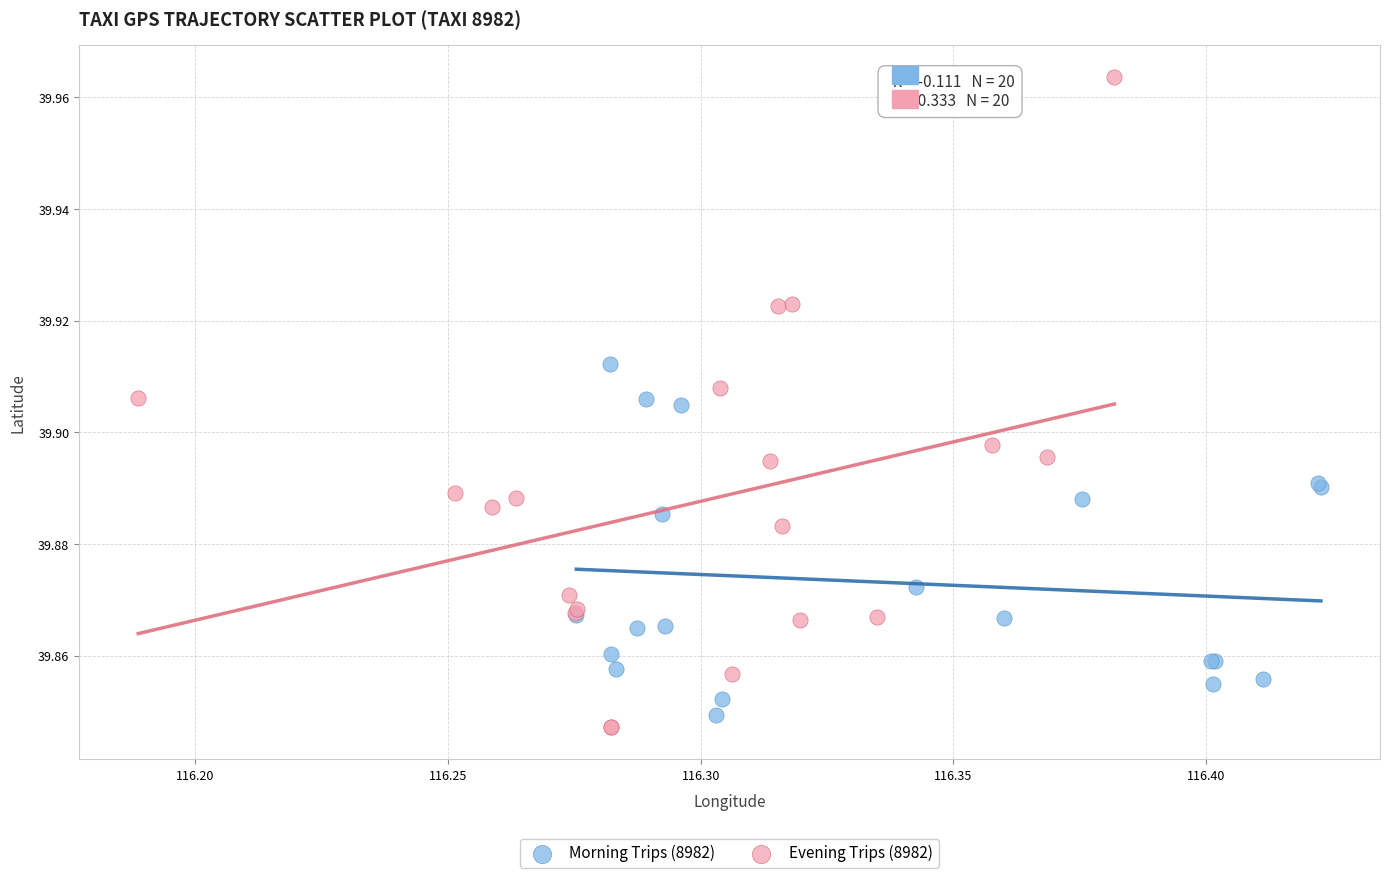

Which series has the largest Y range (max minus min)?

Evening Trips (8982)